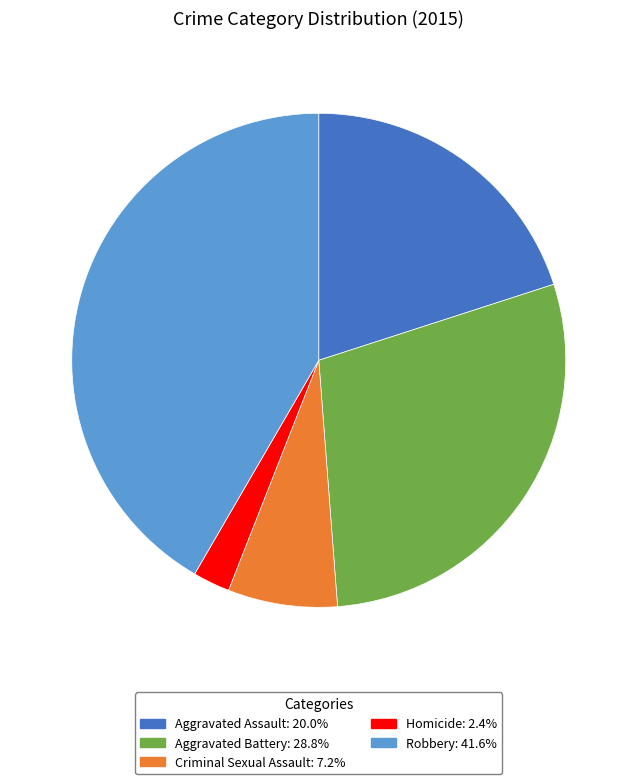

The Aggravated Assault slice represents 14% of the pie. True or false?

False